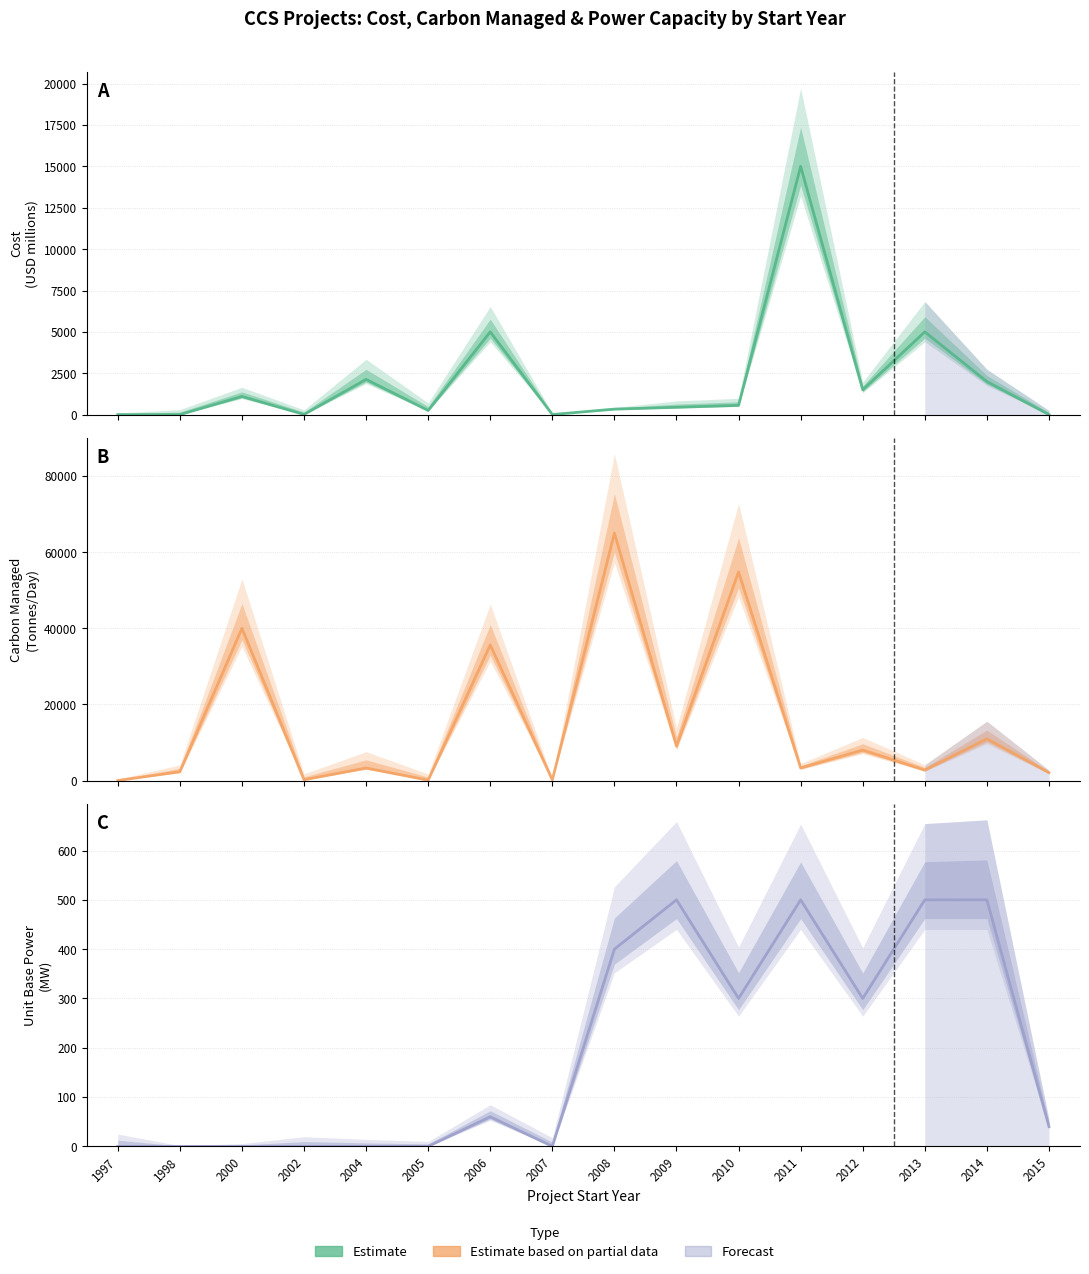

Which series has the largest range (max minus min)?

Carbon Managed (Tonnes/Day scaled)